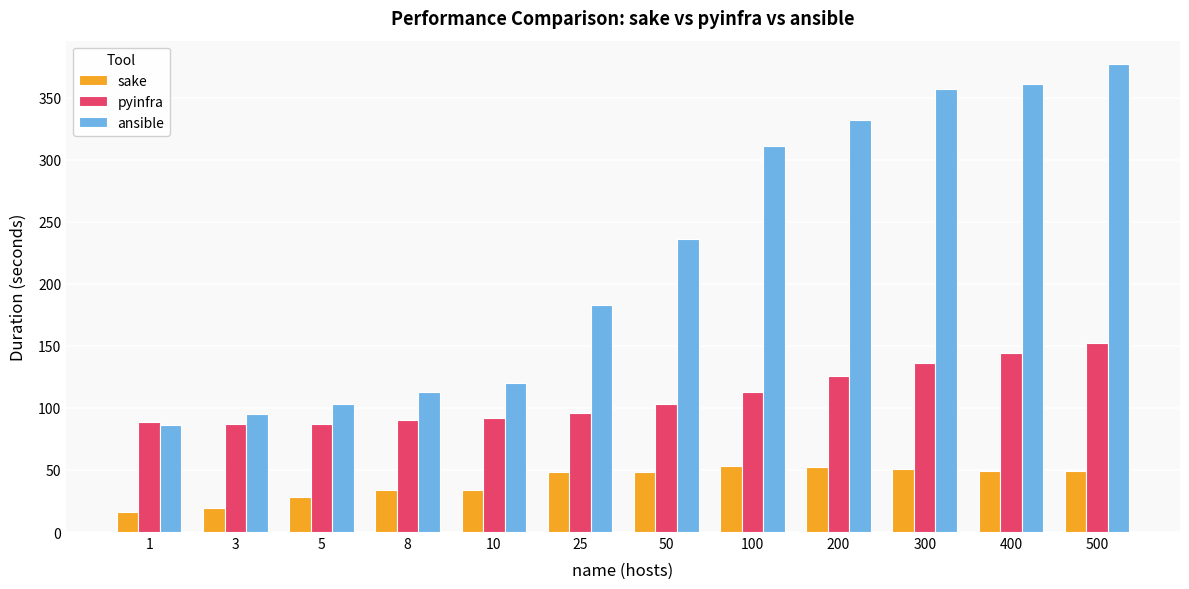

How many distinct data groups are displayed?

3